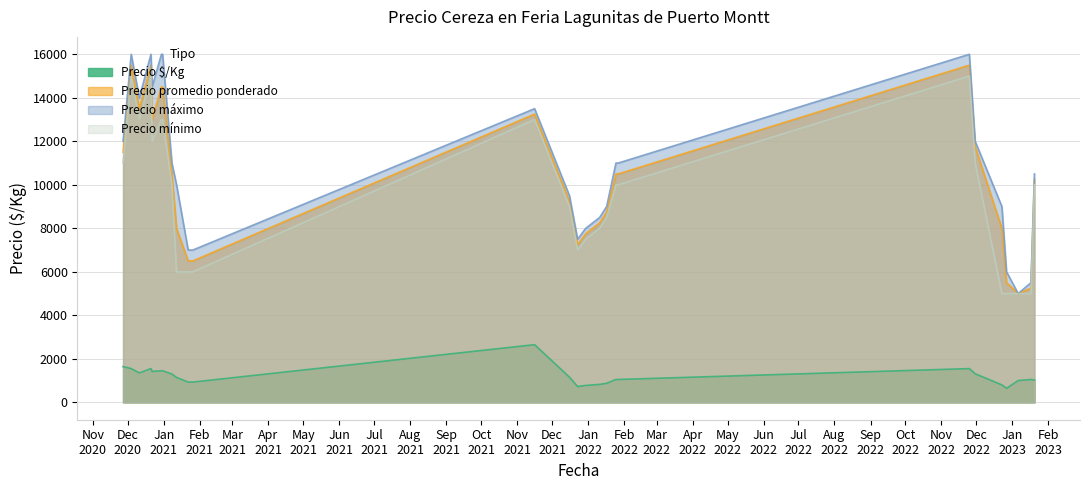

What is the difference between the maximum and second lowest values in the Precio máximo series?

10500